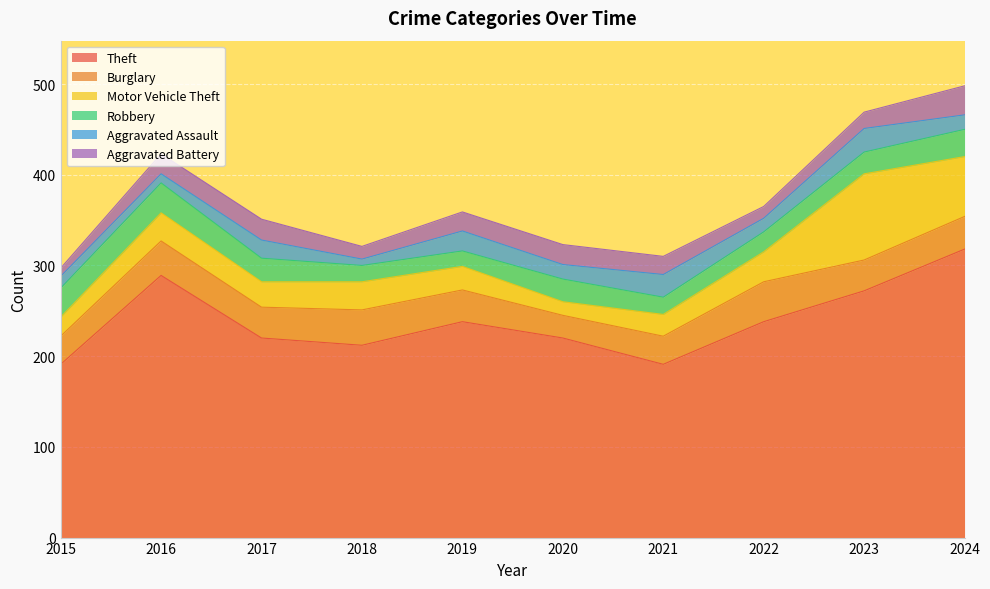

Between 2022 and 2024, which is larger?

2024